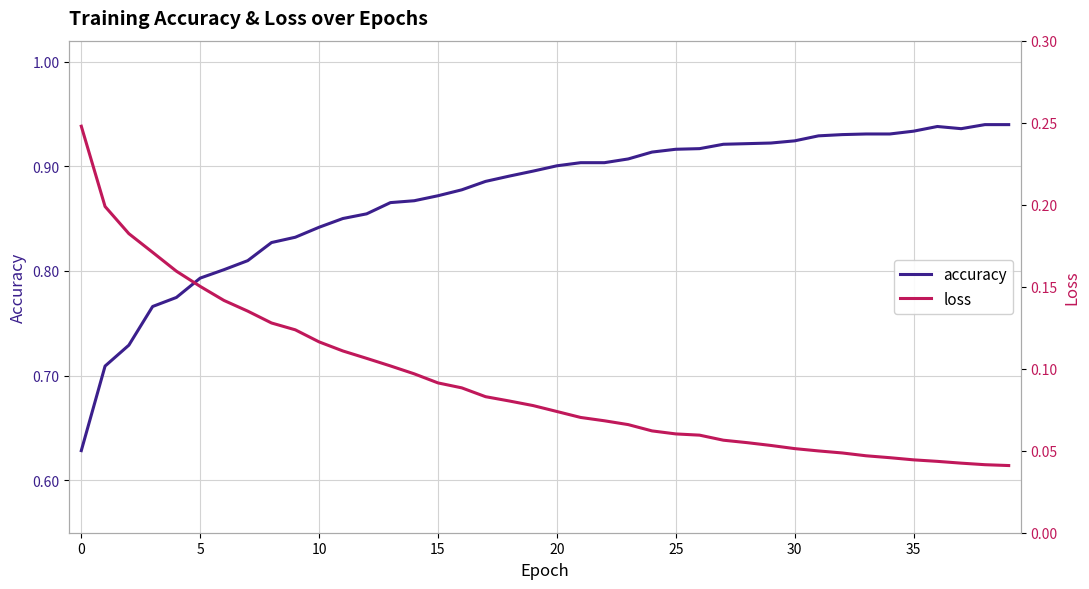

Count the number of categories in the chart.

40